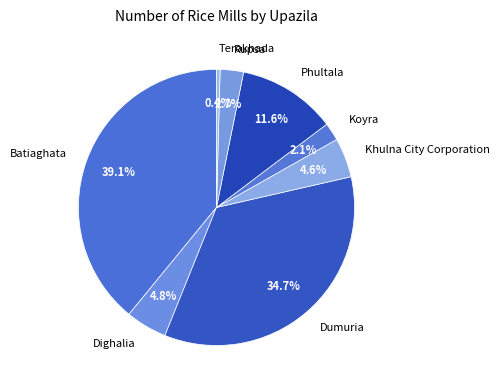

Which slice is the largest?

Batiaghata